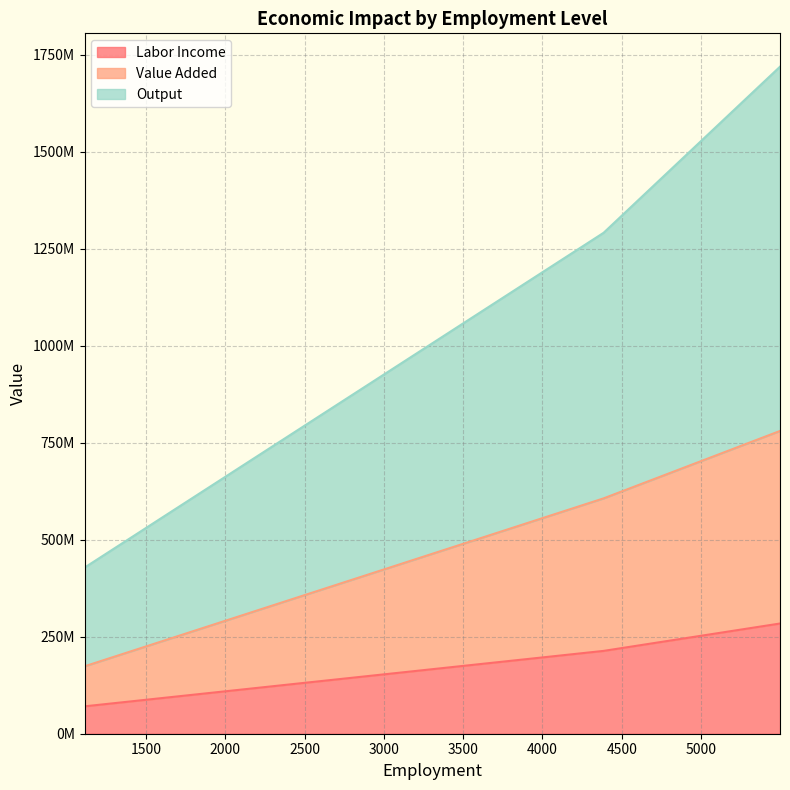

Rank the categories by Labor Income value from highest to lowest.

5498.382695636927, 4386.0459726200825, 1112.3367230168476